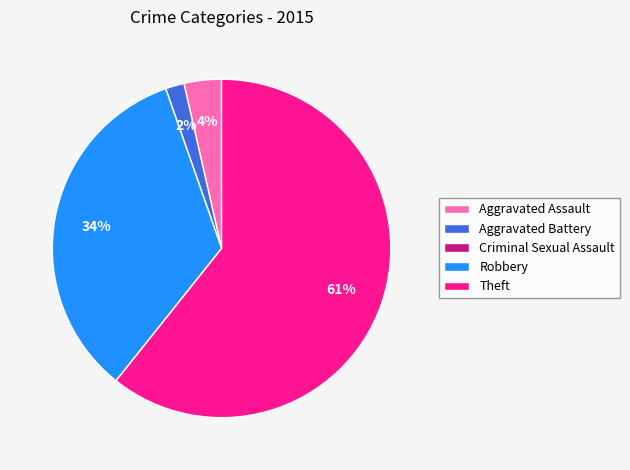

Between Robbery and Aggravated Battery, which is larger?

Robbery